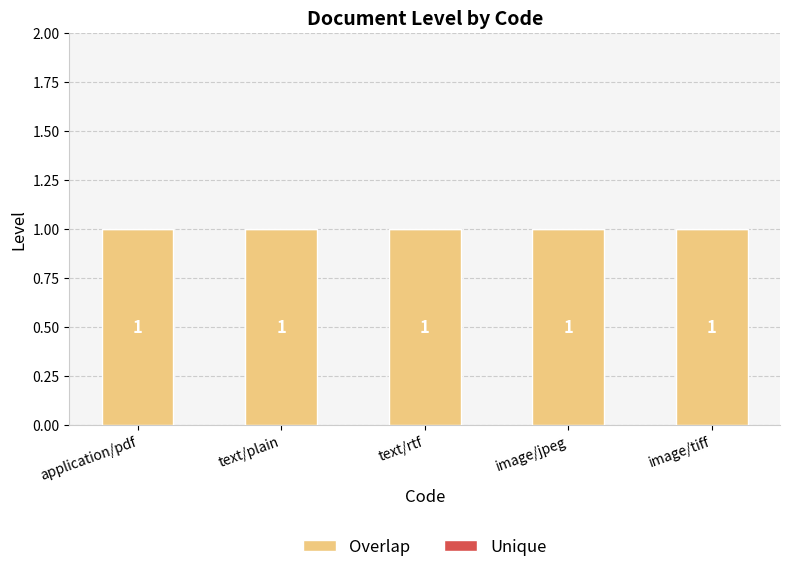

At which label does Unique reach its peak?

application/pdf